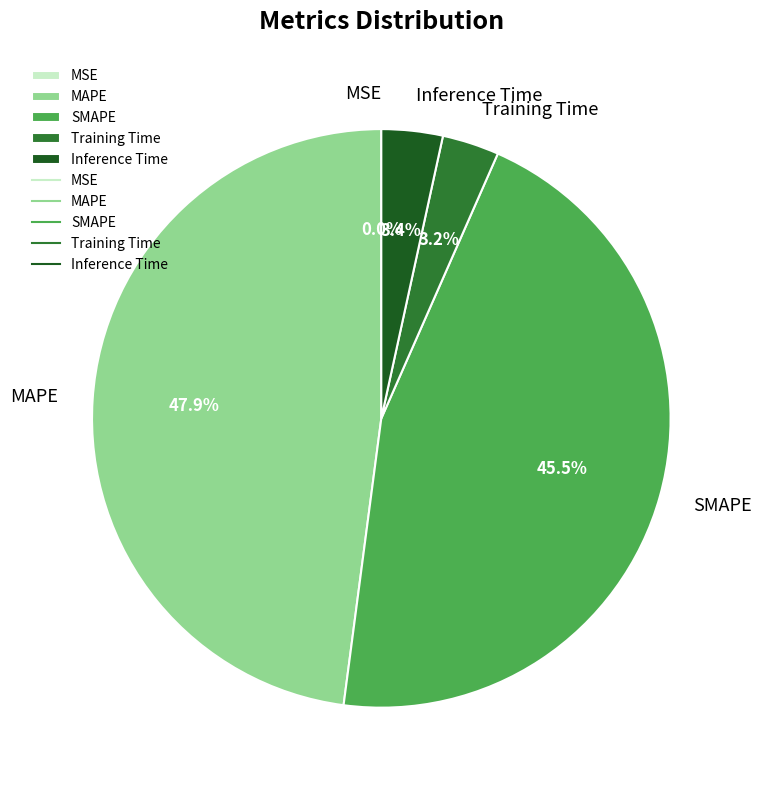

Is there a majority slice in this chart?

No